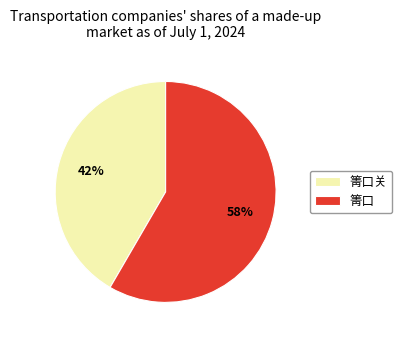

Rank the categories by value from highest to lowest.

箐口, 箐口关